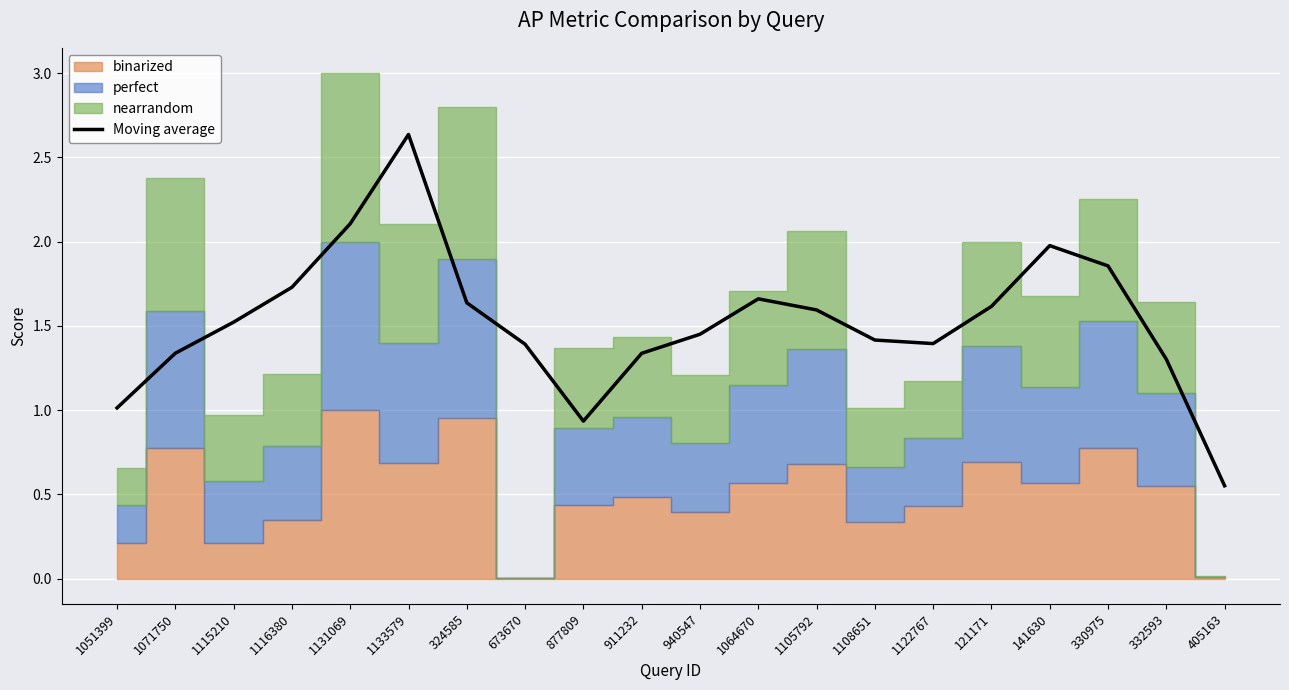

Reading right to left, transcribe all the data shown in this chart.

0.6	1.3	1.9	2.0	1.6	1.4	1.4	1.6	1.7	1.5	1.3	0.9	1.4	1.6	2.6	2.1	1.7	1.5	1.3	1.0